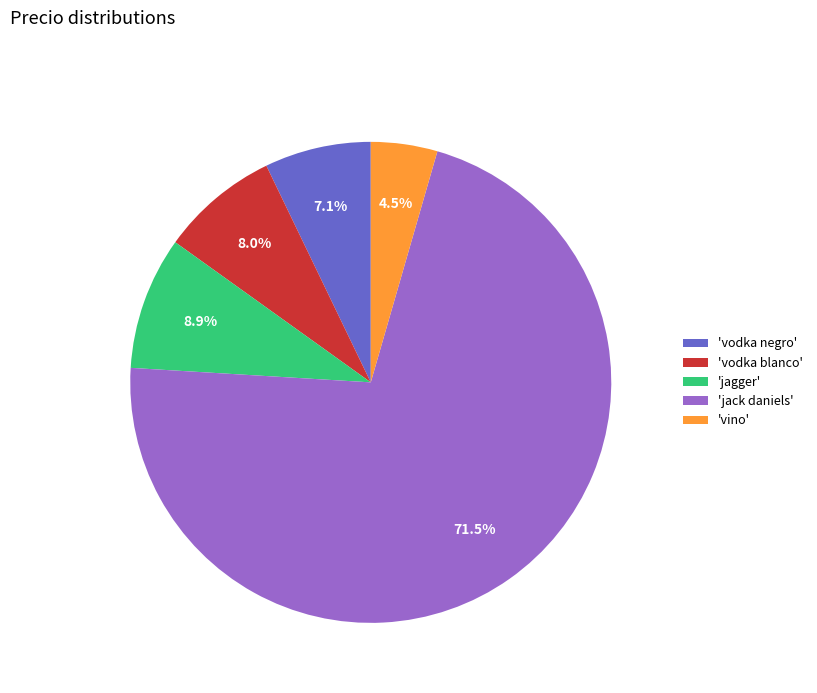

Which has a higher value, 'vino' or 'jack daniels'?

'jack daniels'